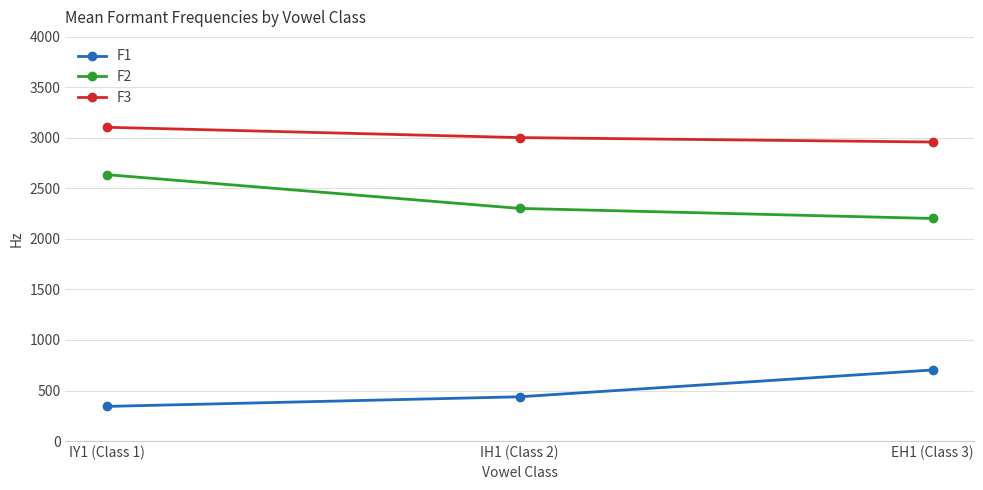

Reading left to right, transcribe all the data shown in this chart.

F1: 342.6	437.9	703.4
F2: 2636.6	2302.3	2202.8
F3: 3105.4	3003.3	2959.4